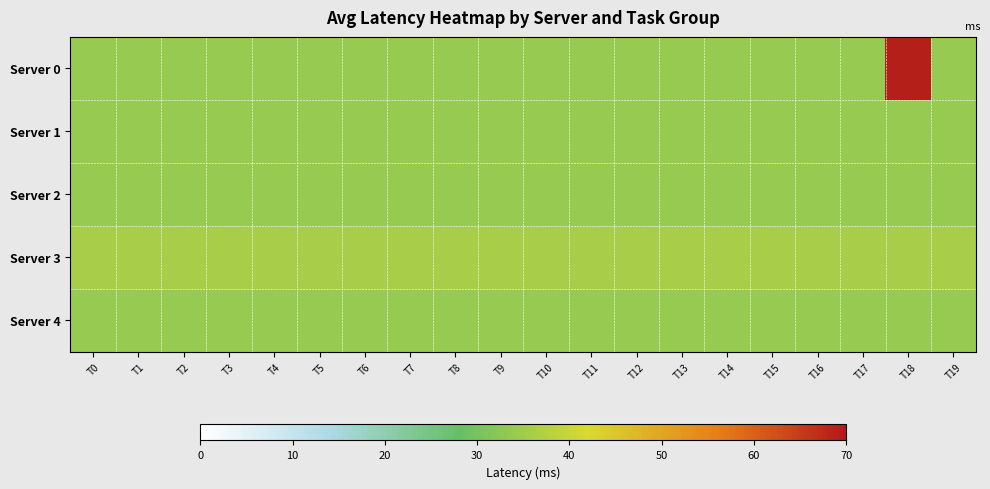

Which series changed the most between T0 and T13?

Server 0